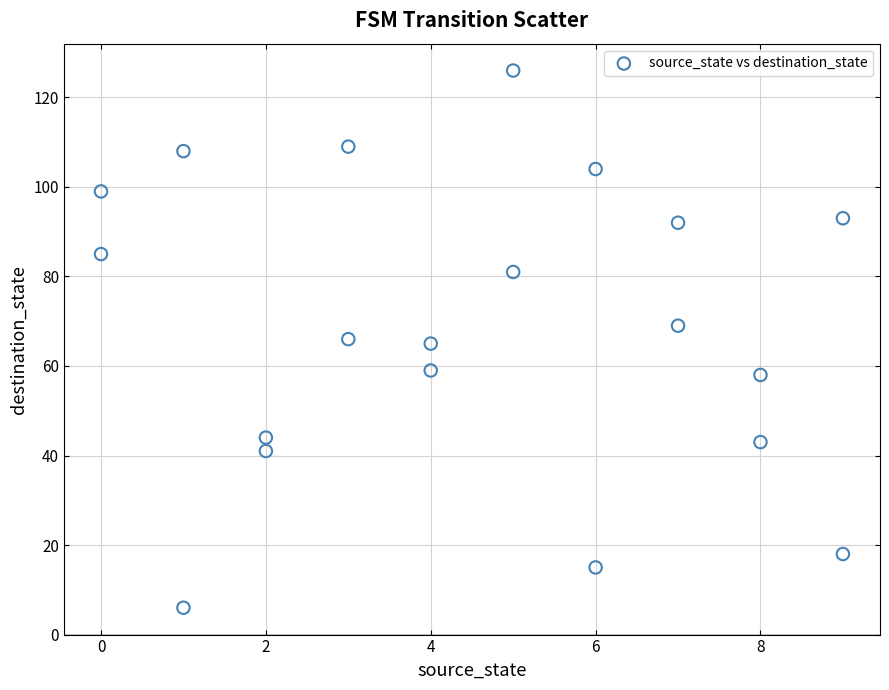

What is the range of X values (max minus min)?

9